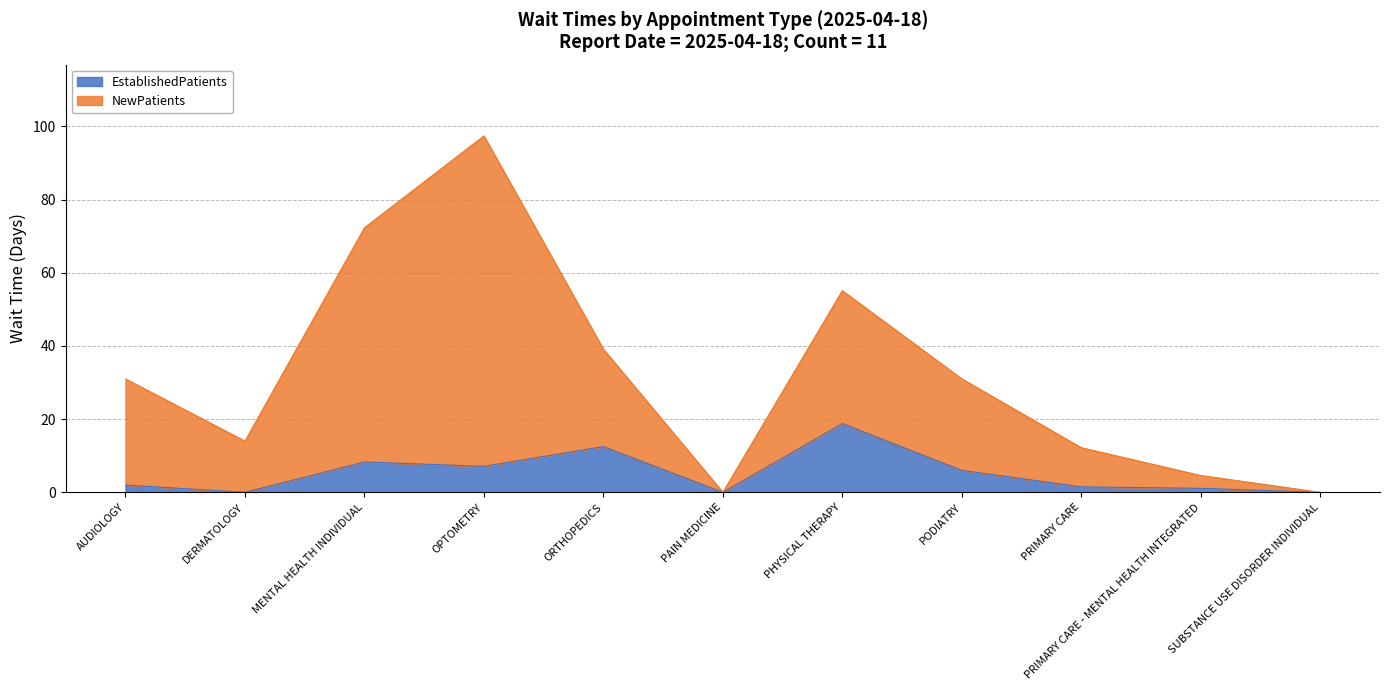

At how many categories does at least one series exceed 57?

2